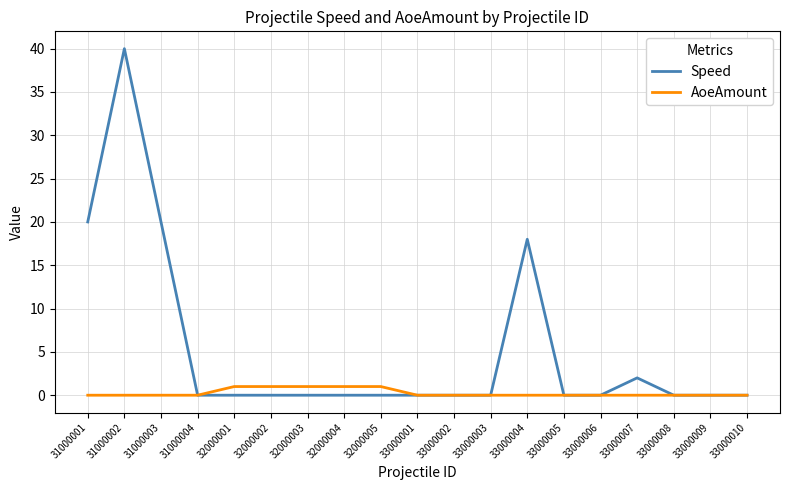

Where is the first local maximum for Speed?

31000002